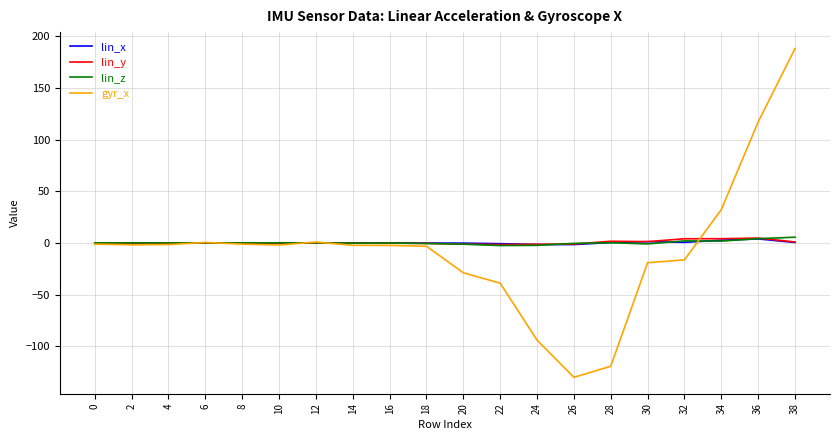

Count the number of data series in this chart.

4